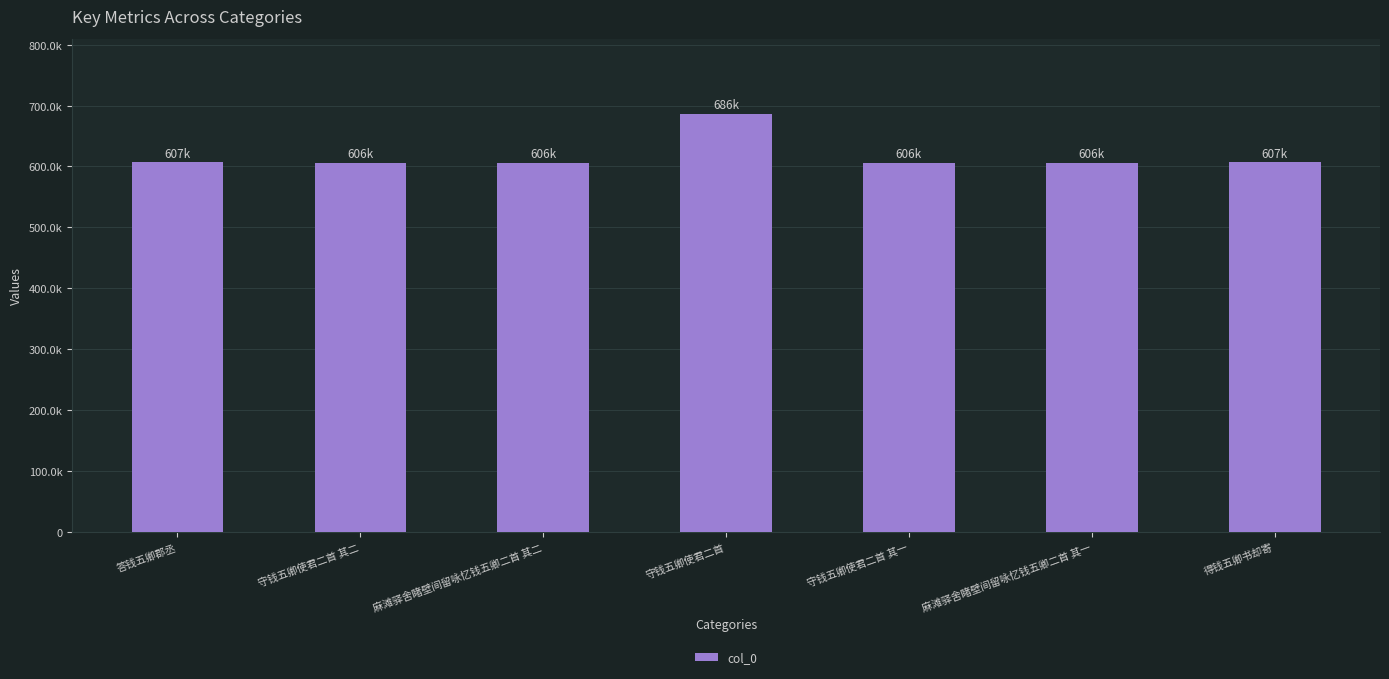

What is the difference between the second highest and minimum values?

1295